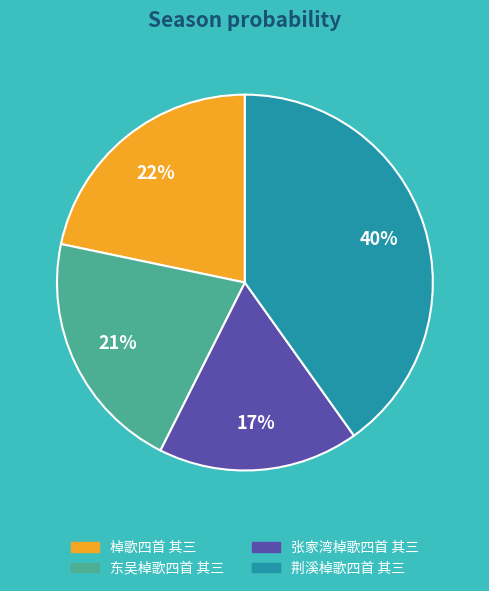

To the nearest percent, what is the difference between the 棹歌四首 其三 and 东吴棹歌四首 其三 slice percentages?

1%